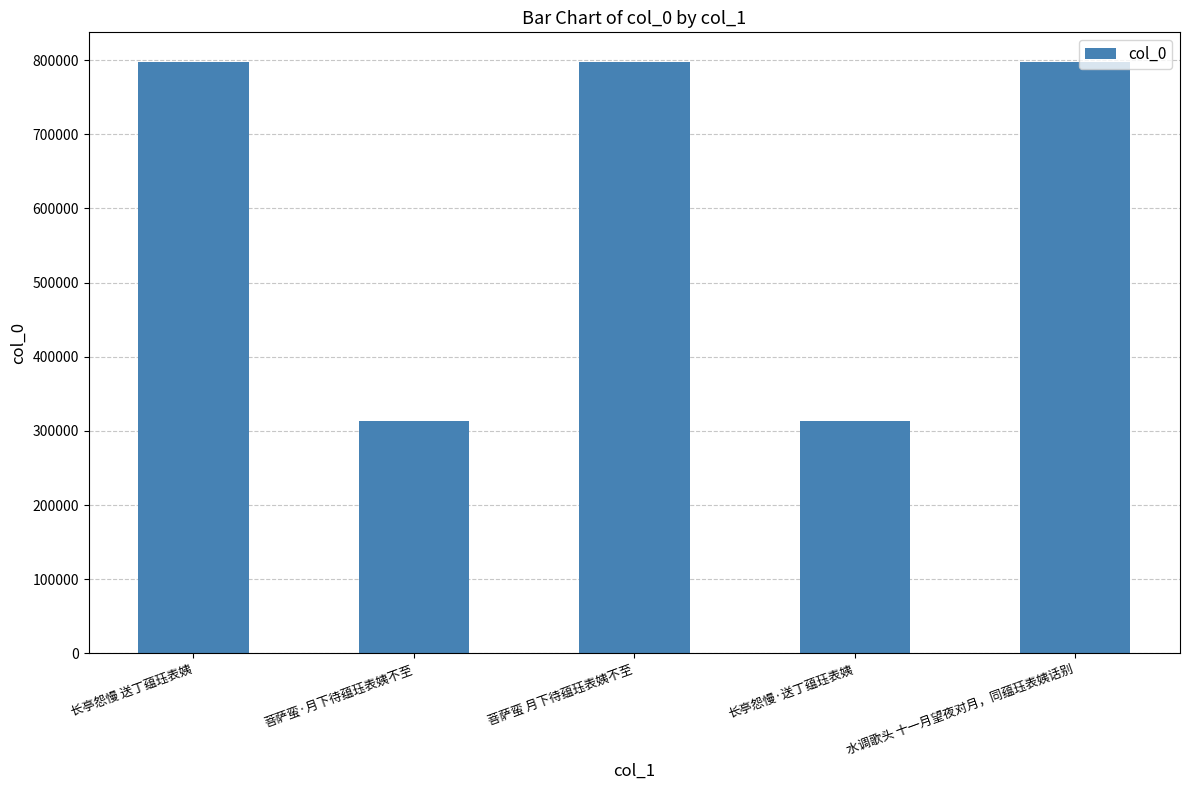

What is the sum of all values?

3018416